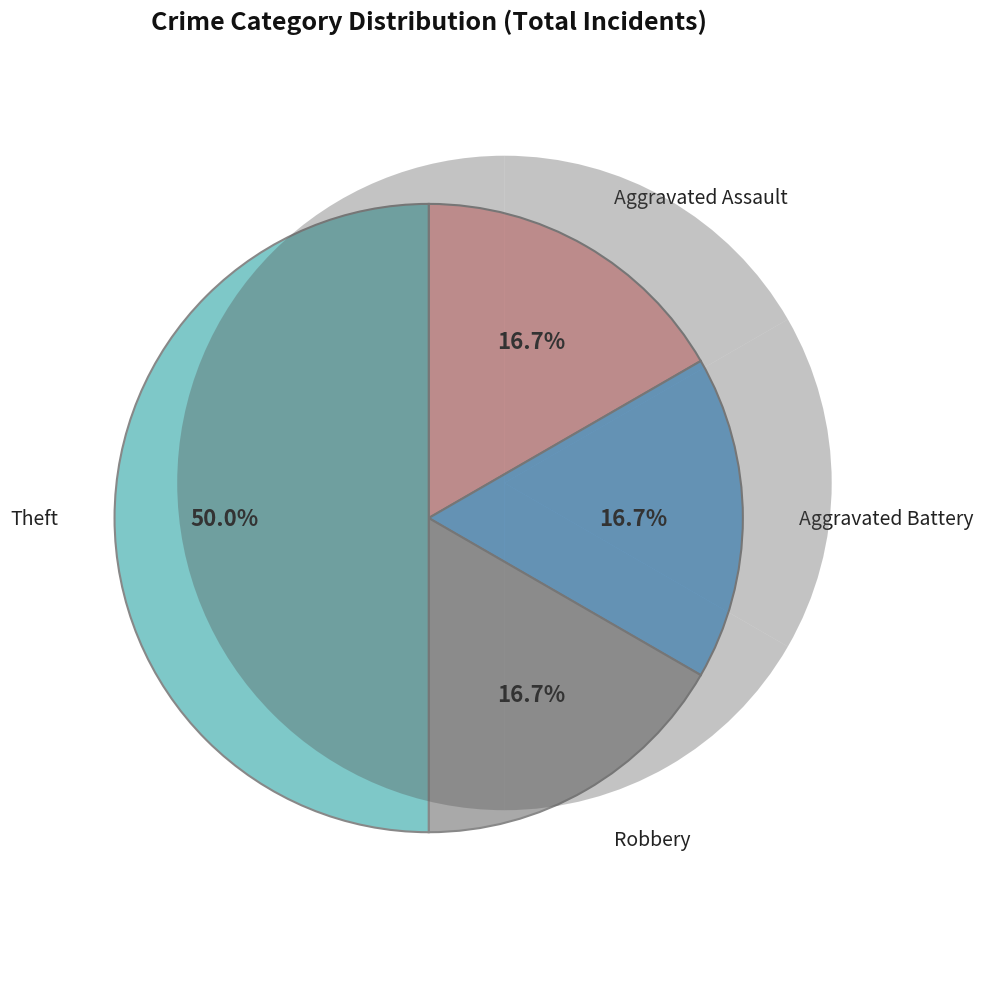

How many segments does this pie chart have?

4